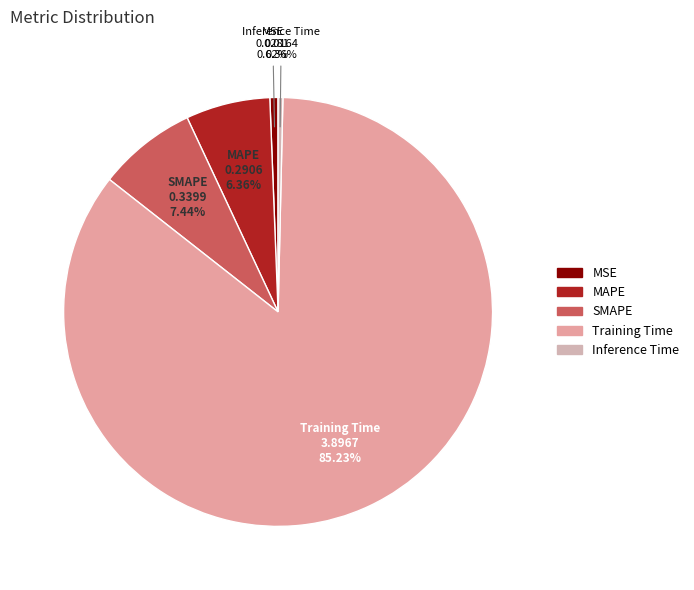

The Training Time slice represents 85% of the pie. True or false?

True